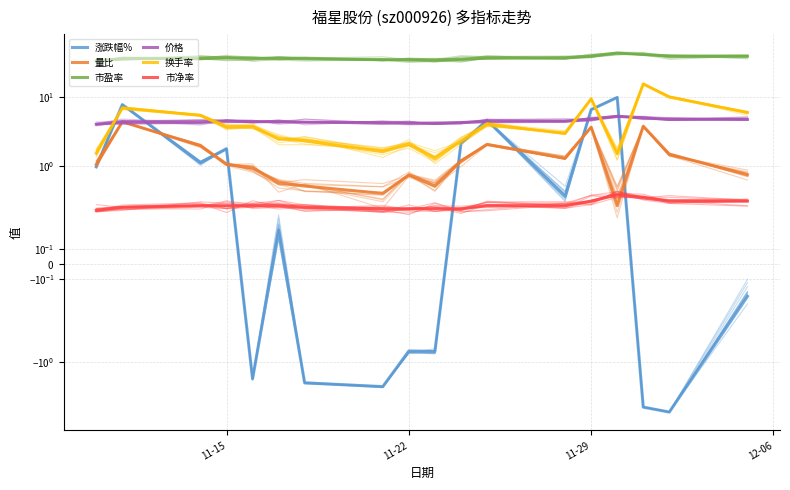

What is the difference between the second highest and minimum values in the 市净率 series?

0.1